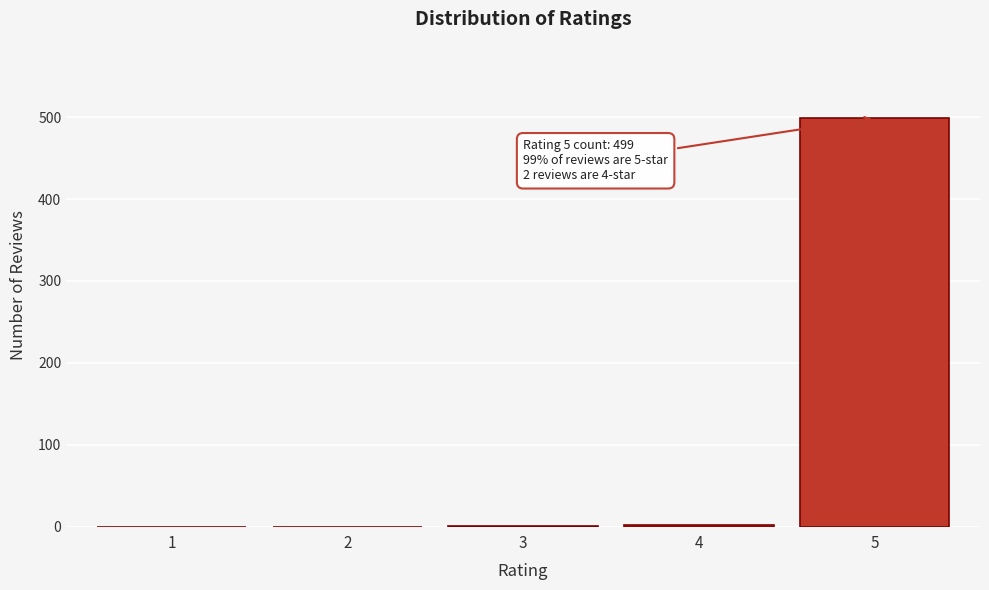

What is the change in value from 1 to 5?

+499